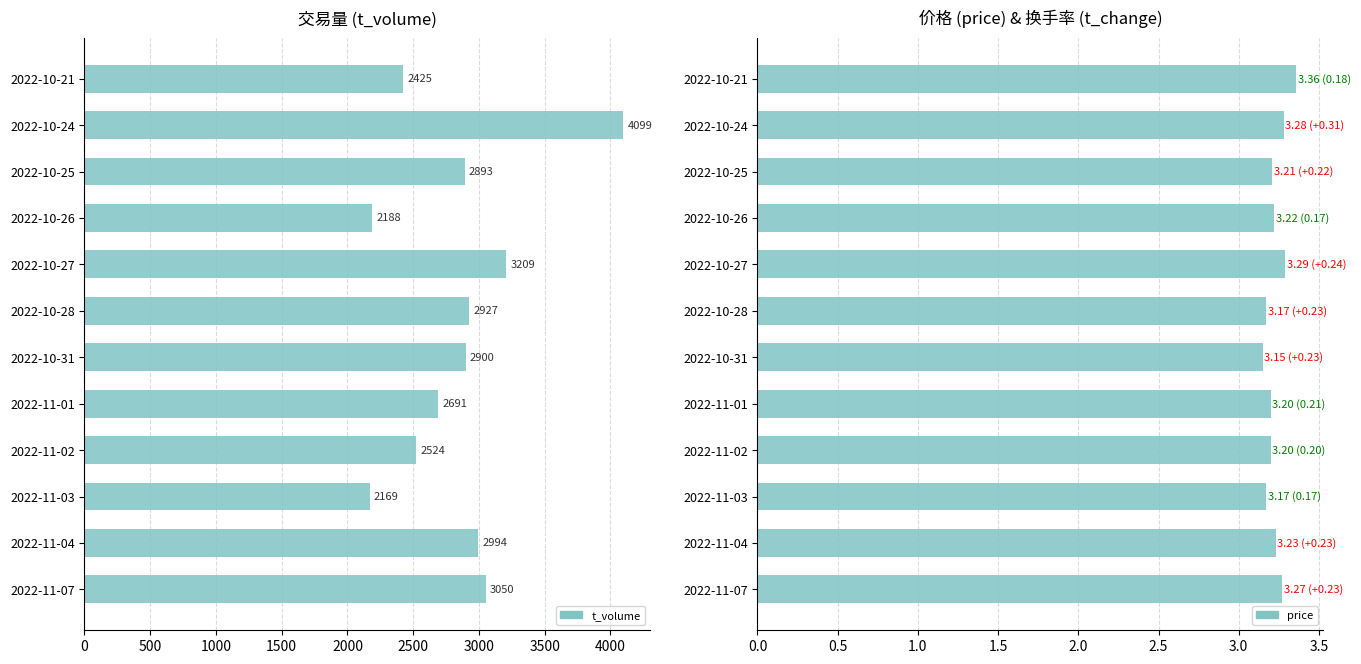

How many data points does each series have?

12